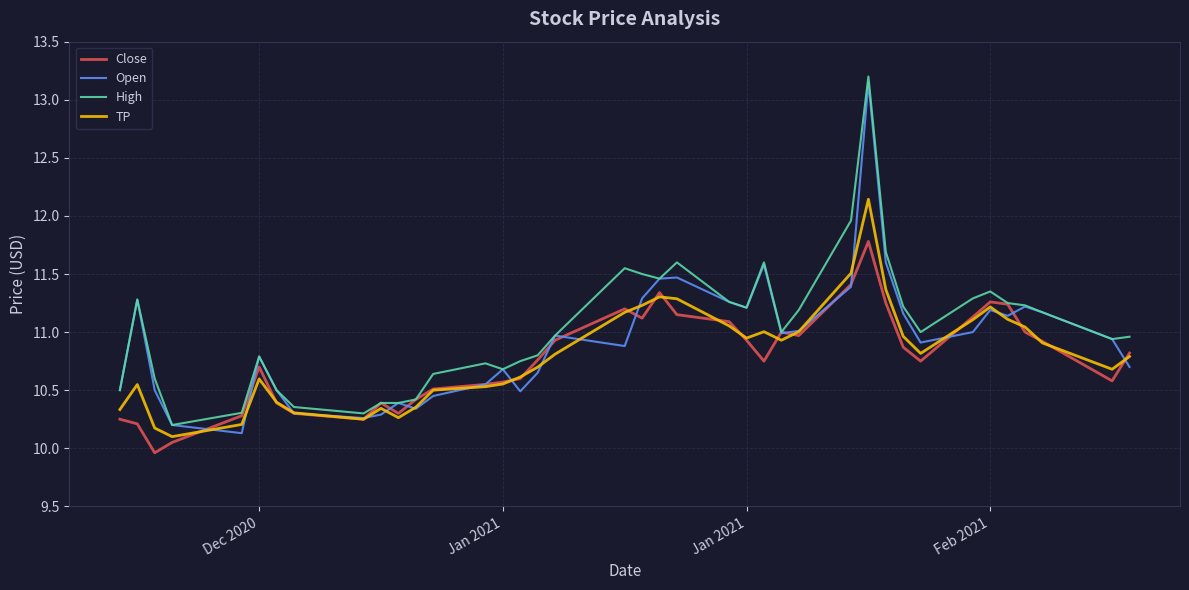

What is the highest value of the High series?

13.2